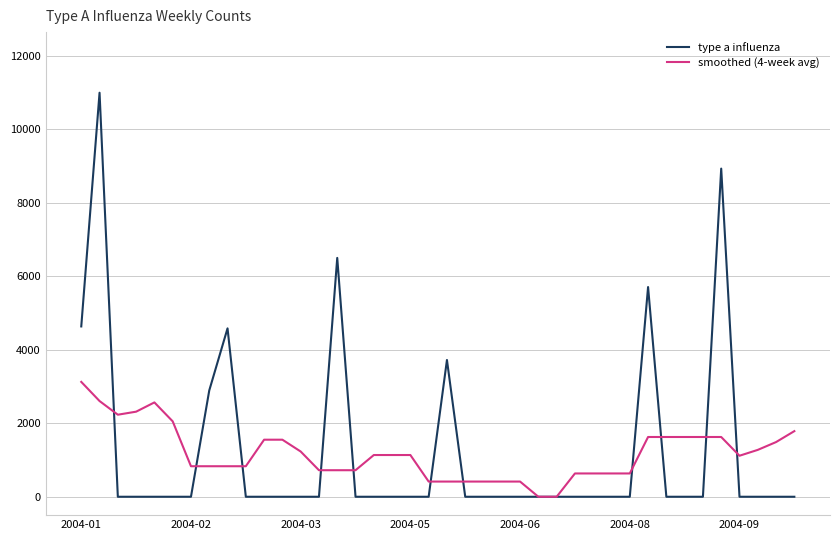

List the series in order of their peak value, highest first.

type a influenza, smoothed (4-week avg)